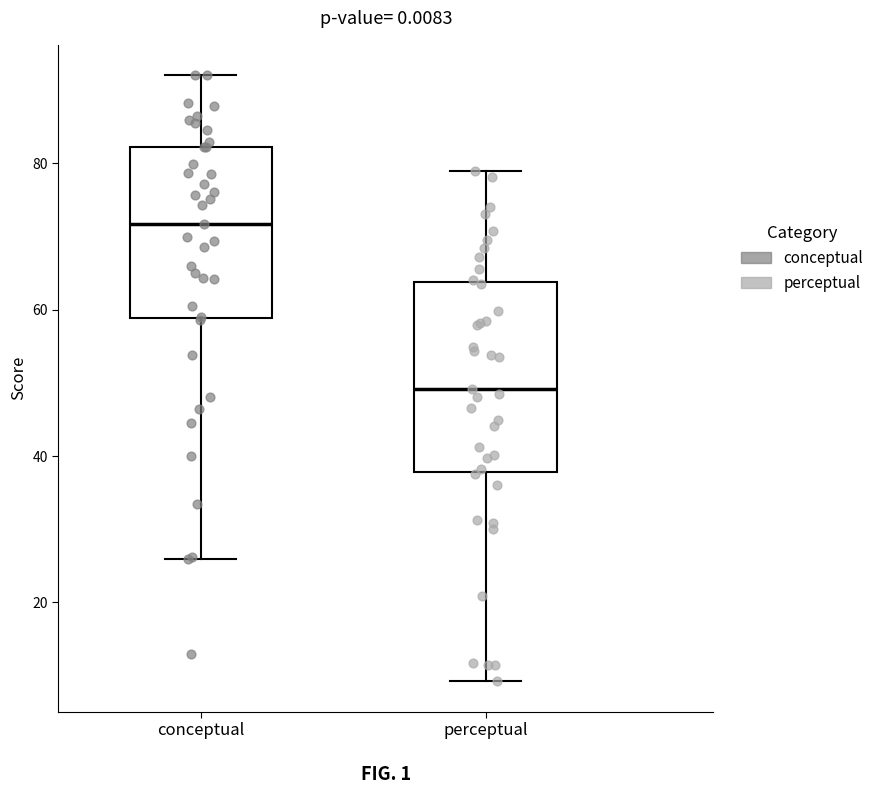

Which box's median line is the lowest?

perceptual